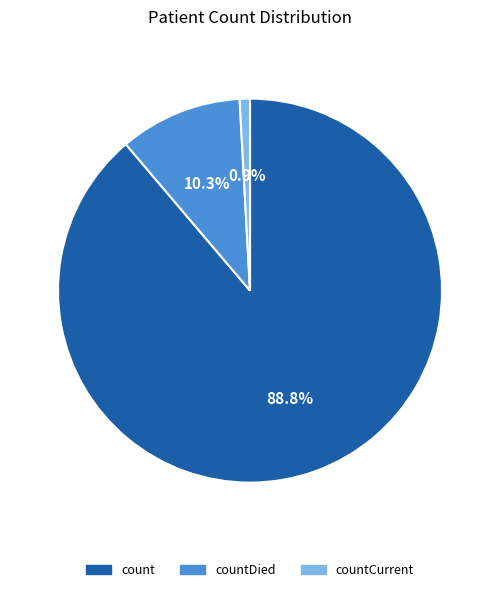

What is the largest slice in the pie chart?

count